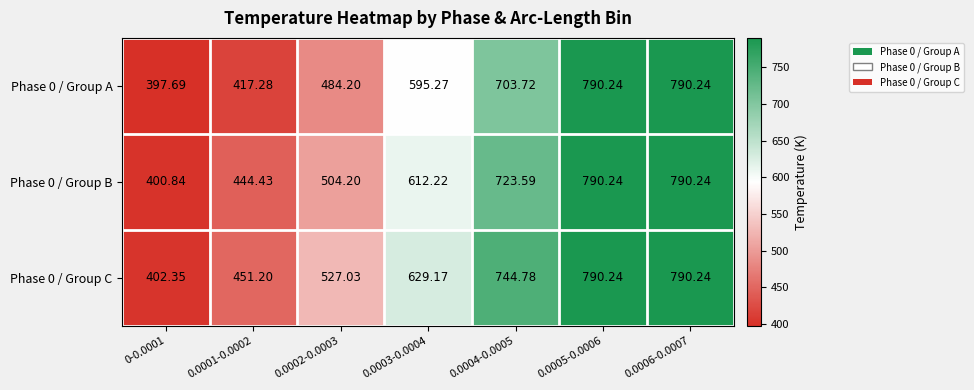

Which series has the widest spread of values?

Phase 0 / Group A